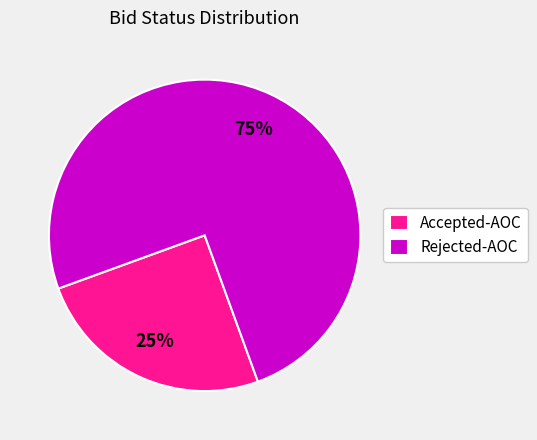

Which has a higher value, Accepted-AOC or Rejected-AOC?

Rejected-AOC